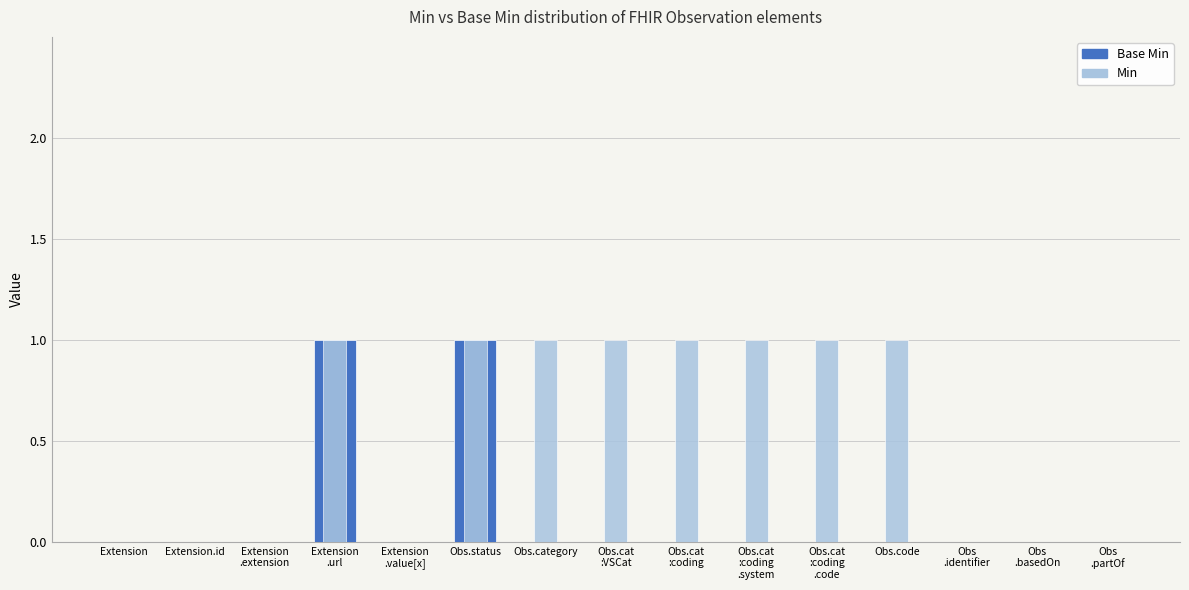

Rank the series by their average value, from lowest to highest.

Base Min, Min